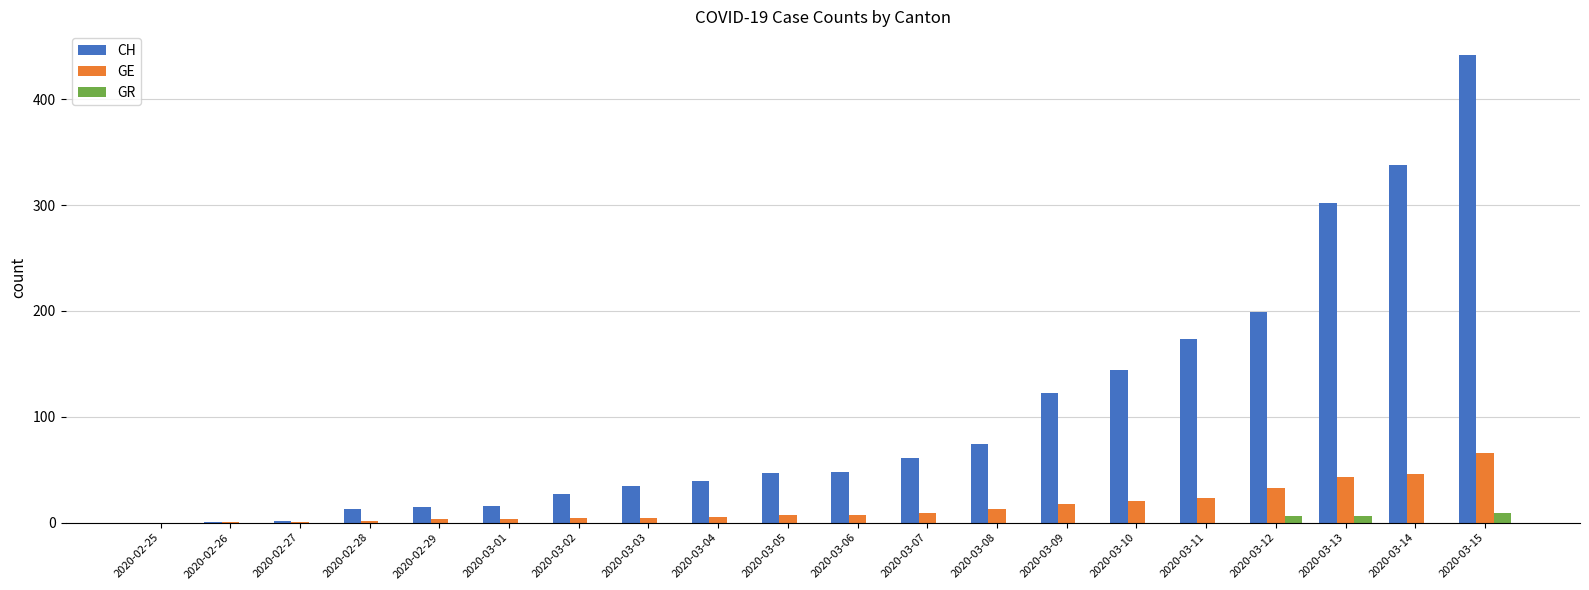

How many groups of bars are there?

20